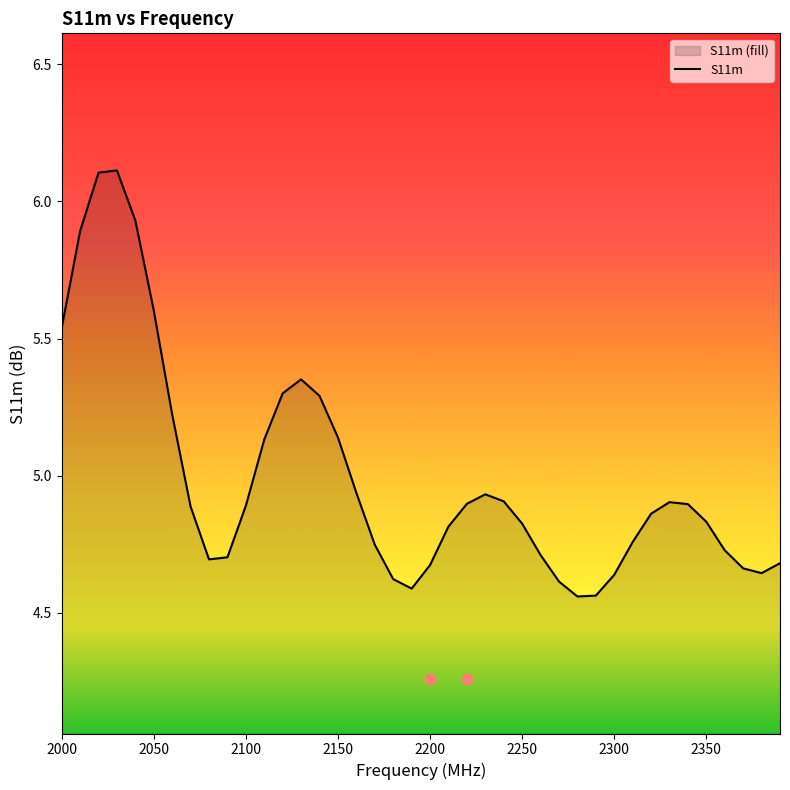

What is the maximum value for S11m?

6.1